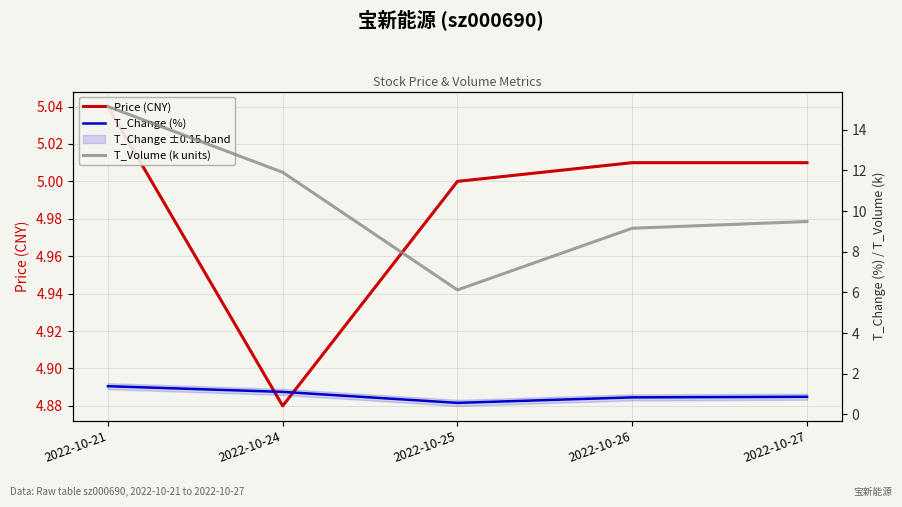

Which category has the lowest value across all series?

2022-10-25